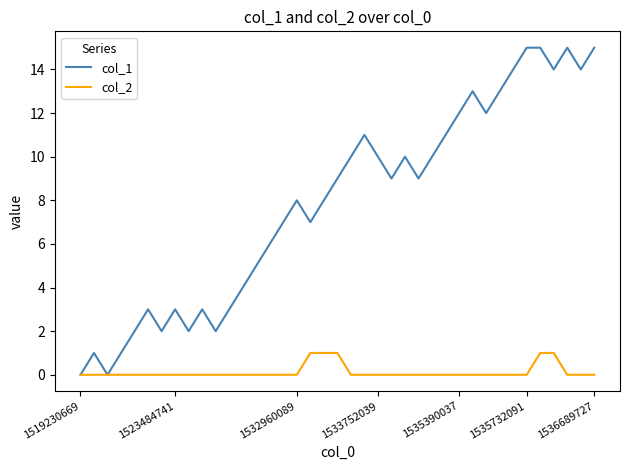

Which series has the largest total across all categories?

col_1